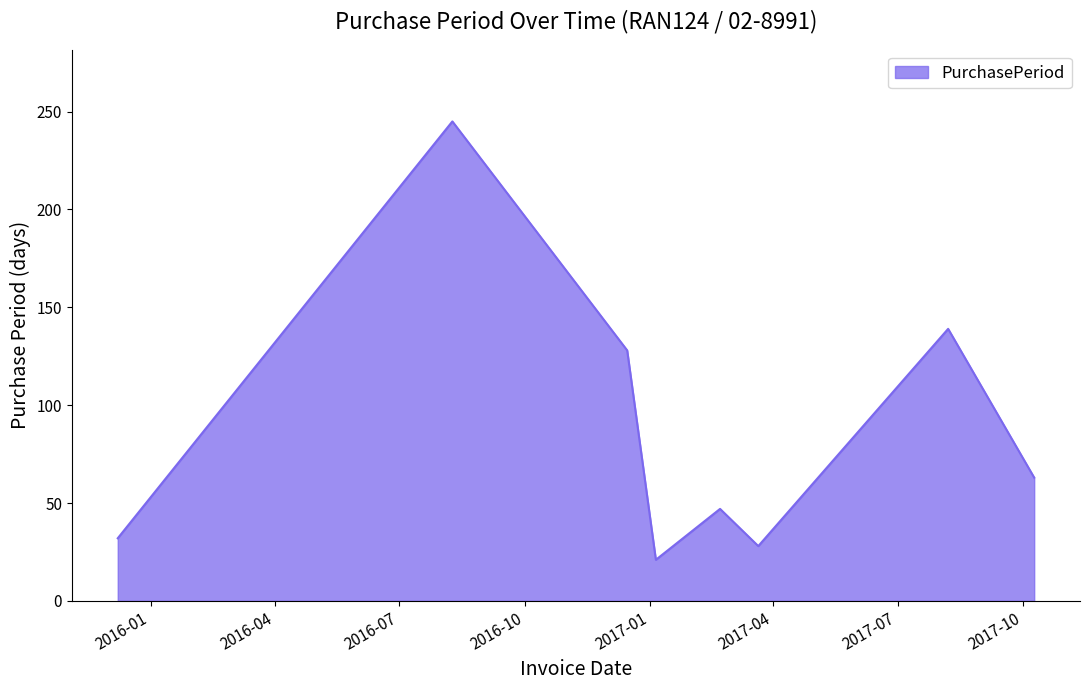

What is the greatest value displayed?

245